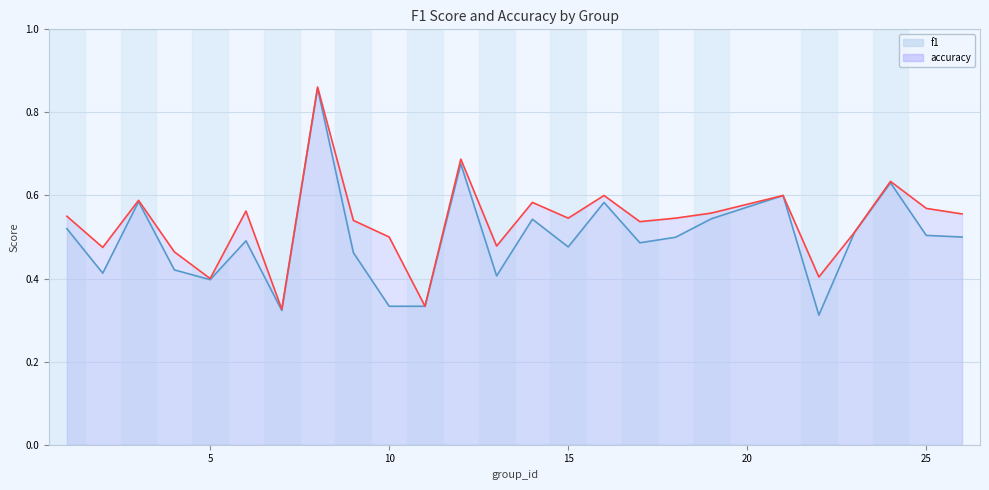

Is the value of accuracy at 9 greater than the value of f1 at 4?

Yes